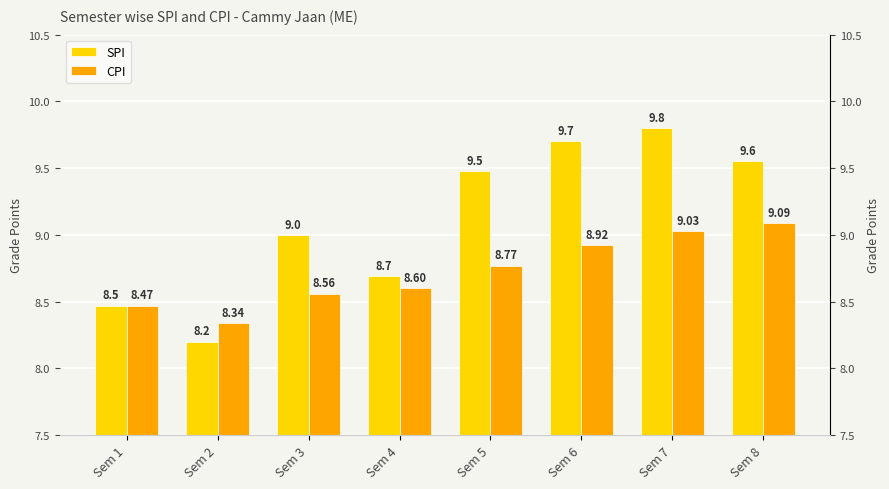

What is the value of the SPI bar at the 1st from the left?

8.5